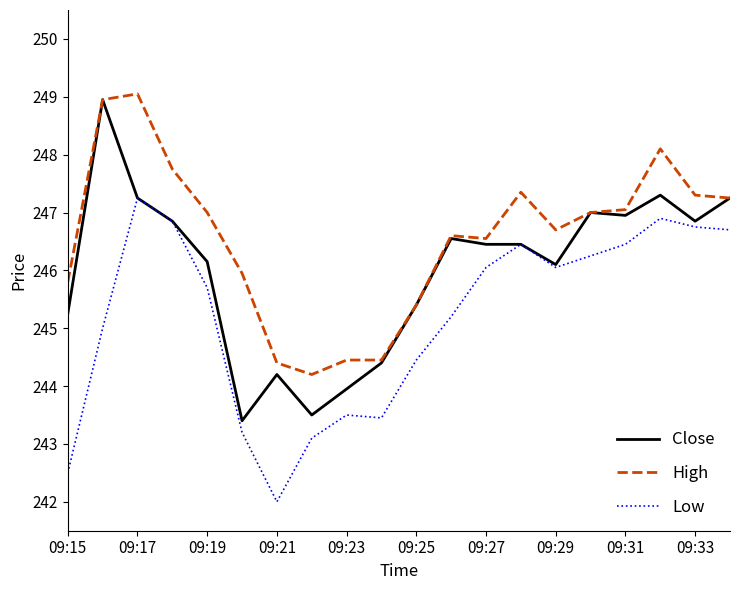

What is the highest value of the High series?

249.1